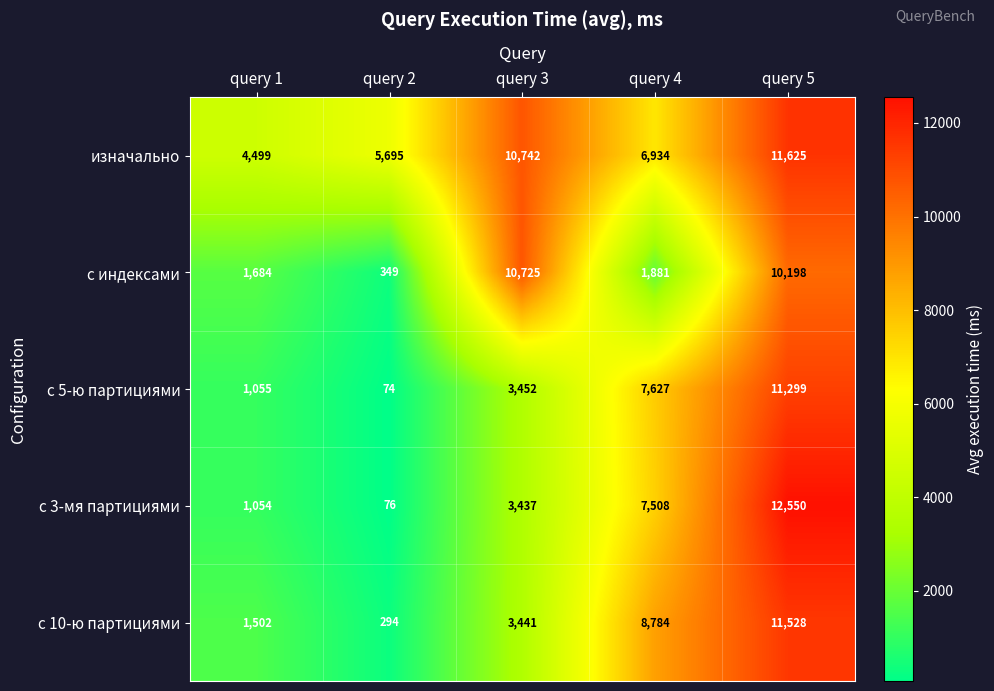

Which series has the widest spread of values?

с 3-мя партициями